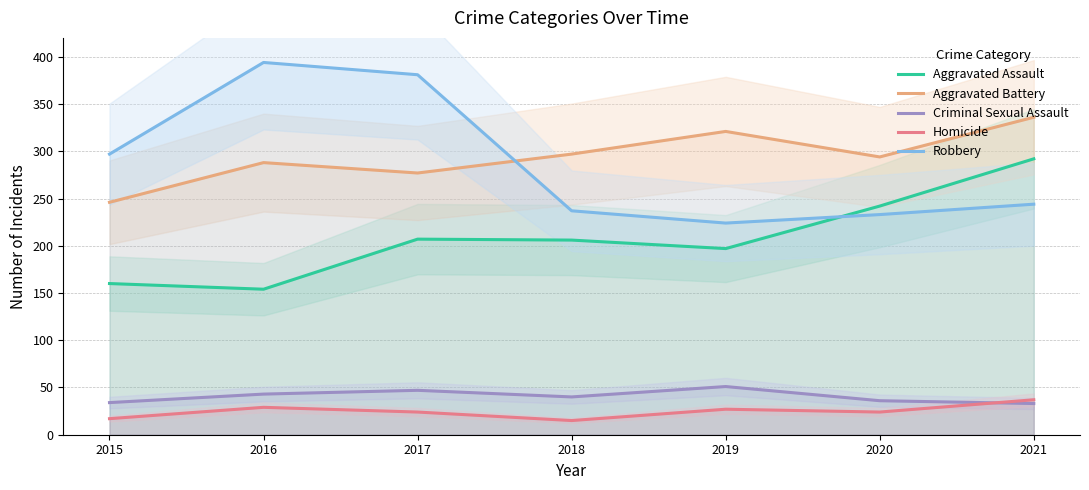

What is the sum of the Homicide values at 2016 and 2020?

53